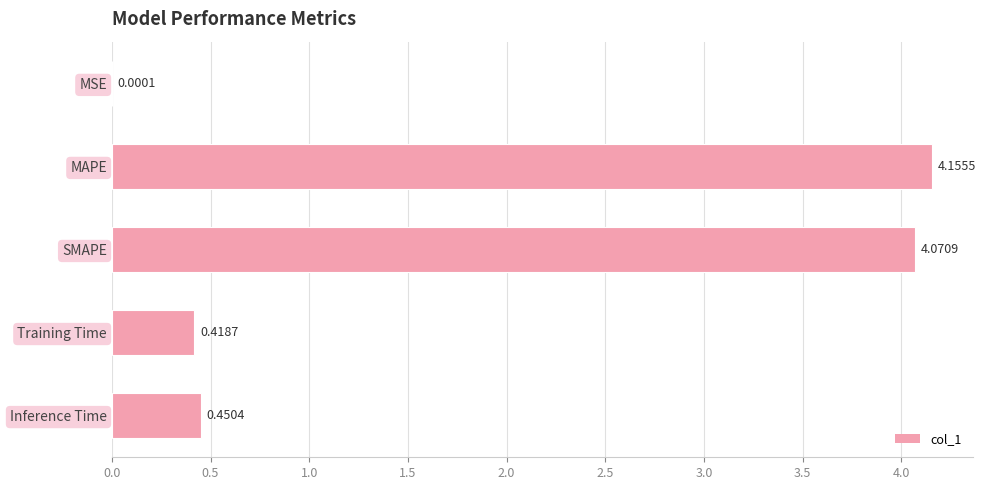

Where is the data nearest to the value 2?

Inference Time